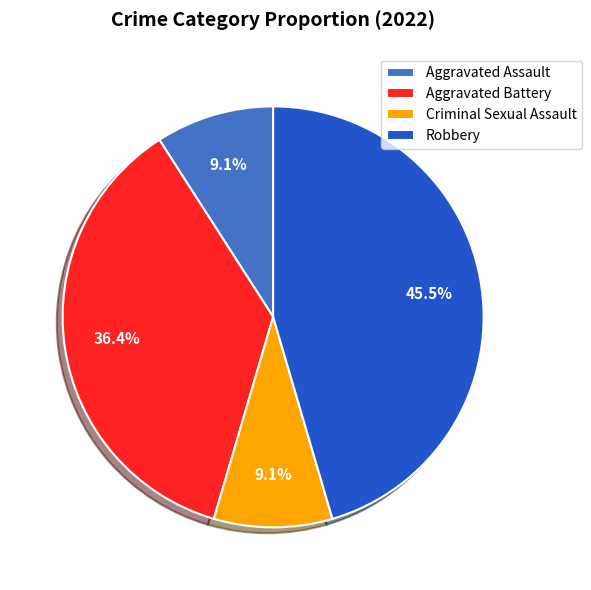

What percentage is the Aggravated Battery slice, to the nearest percent?

36%